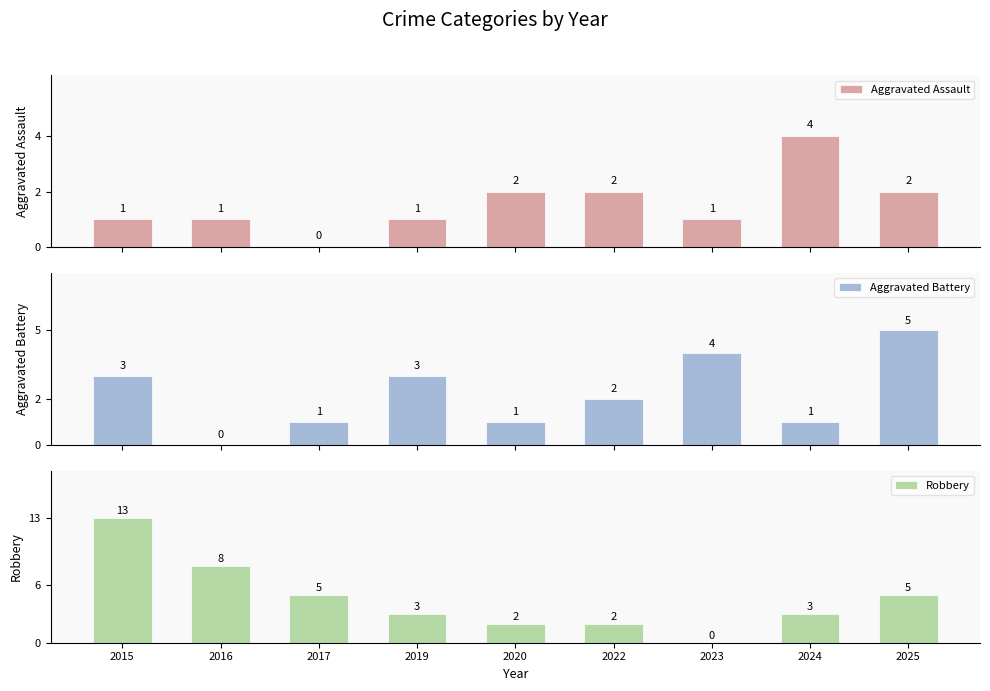

What is the difference between the maximum and minimum values in the Aggravated Assault series?

4